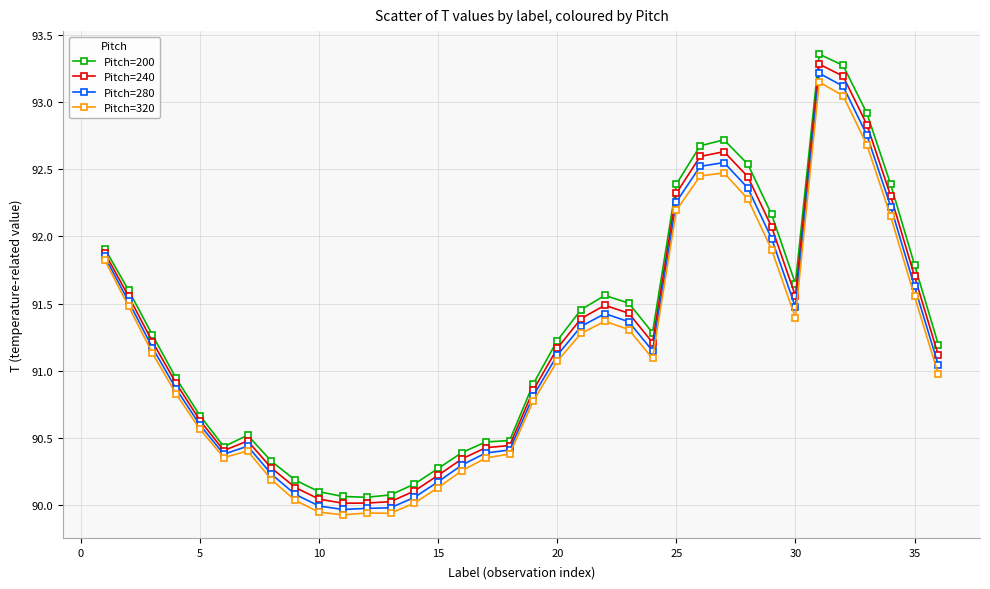

Which series has the widest spread of values?

Pitch=200